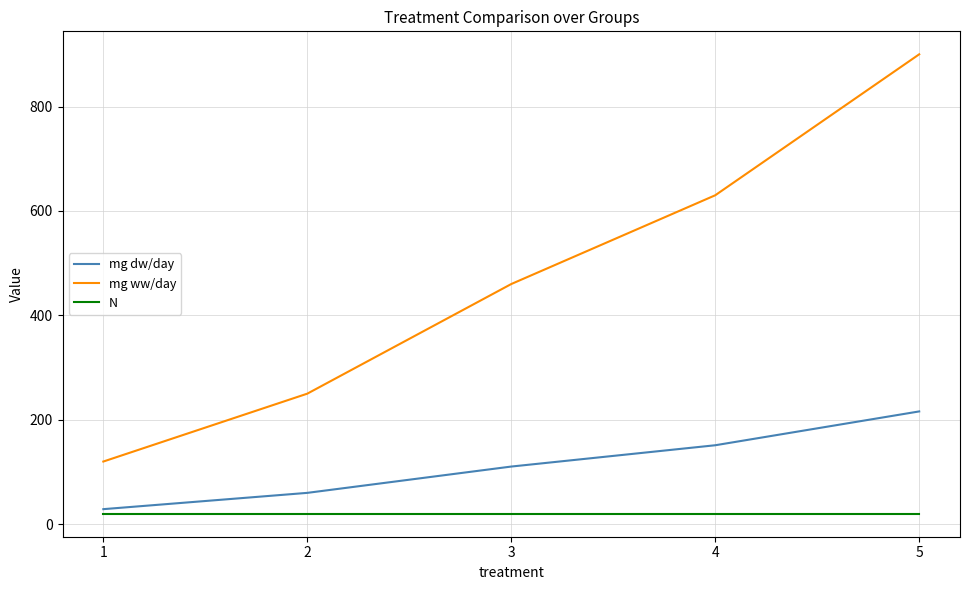

Is it true that N equals 20.0 at 1?

True